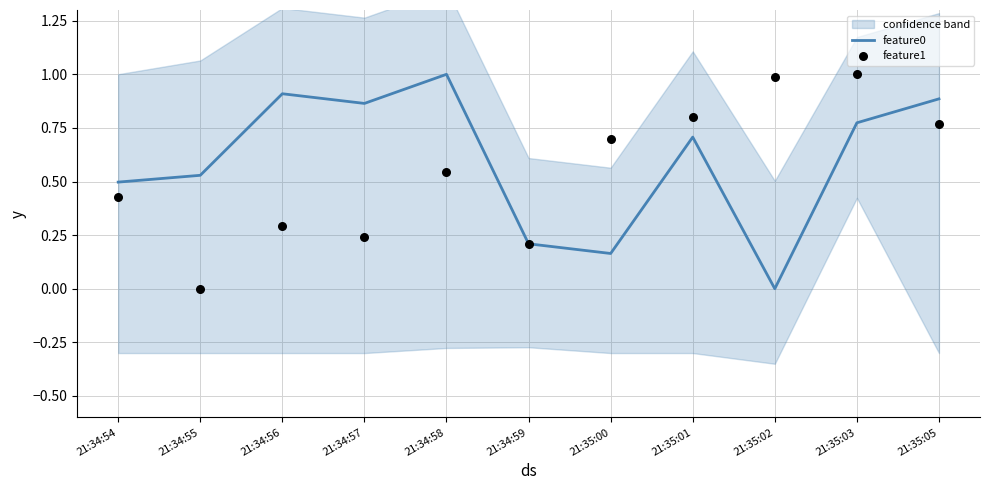

What are all the series names shown in the legend?

feature0, feature1